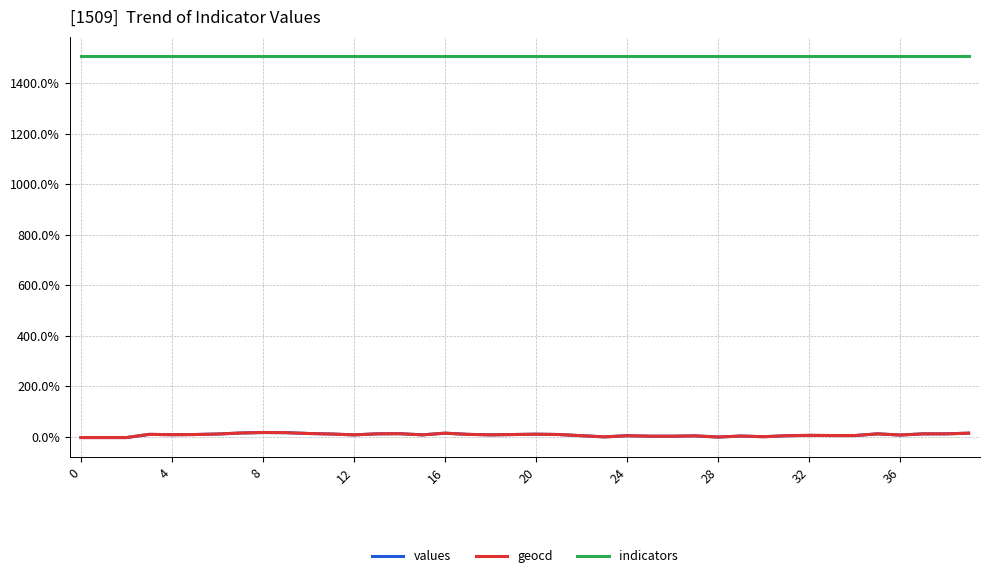

Count the number of data series in this chart.

3